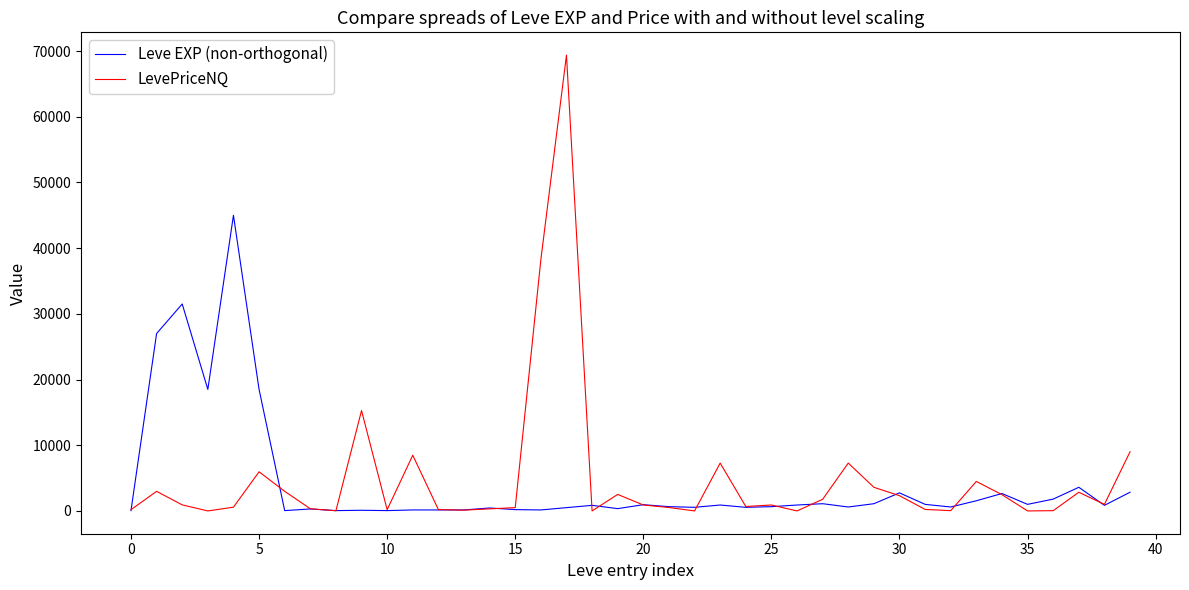

Which series has the widest spread of values?

LevePriceNQ